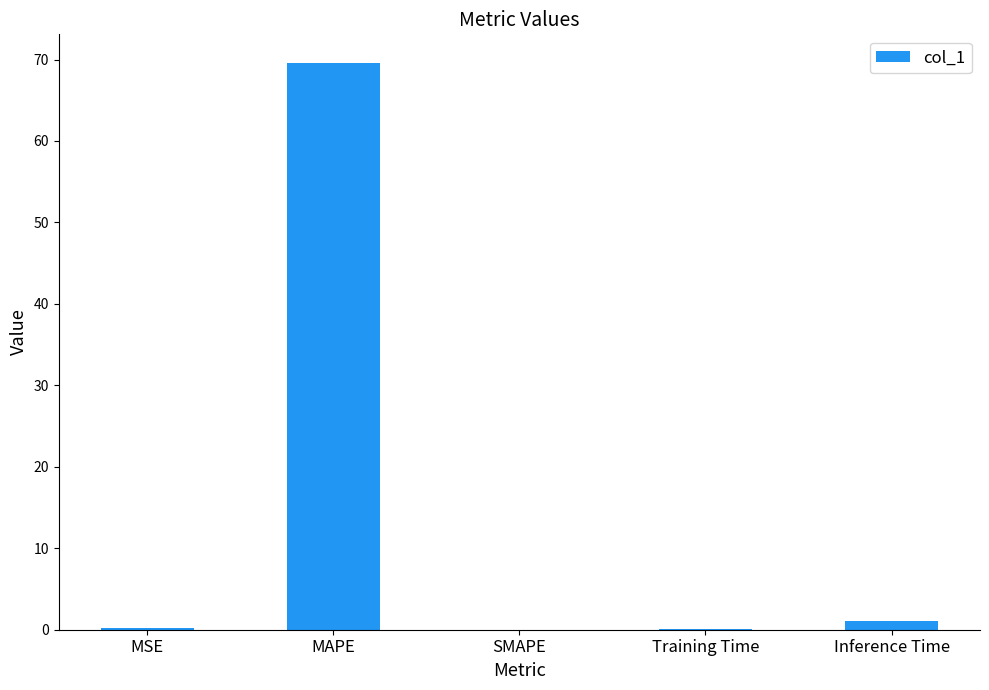

Is it true that the value at SMAPE is 37.8?

False